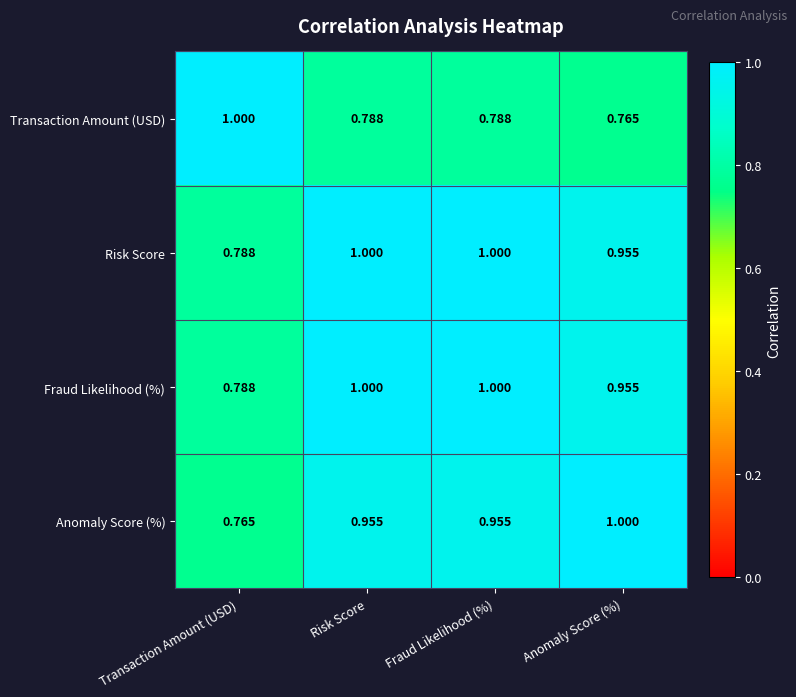

What is the total value across all series at Anomaly Score (%)?

3.7